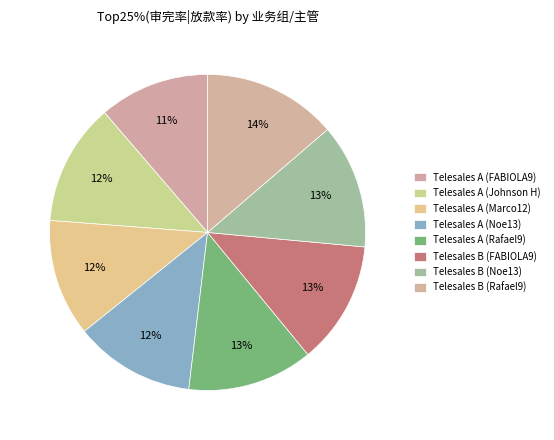

To the nearest percent, what percentage of the pie is Telesales A (Johnson H)?

12%